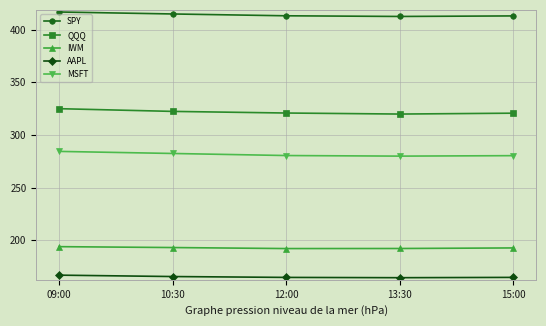

What are all the series names shown in the legend?

SPY, QQQ, IWM, AAPL, MSFT